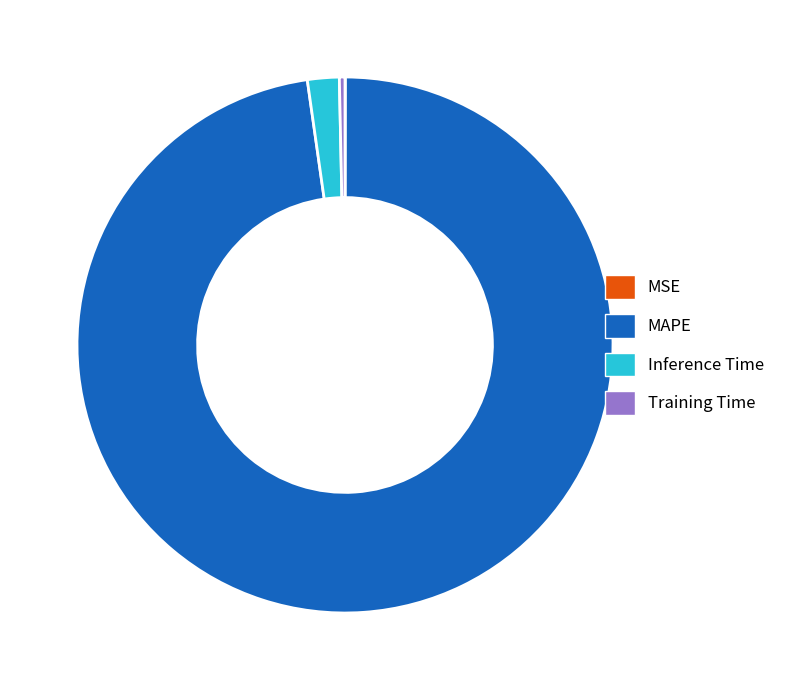

True or false: MAPE accounts for 98% of the total.

True